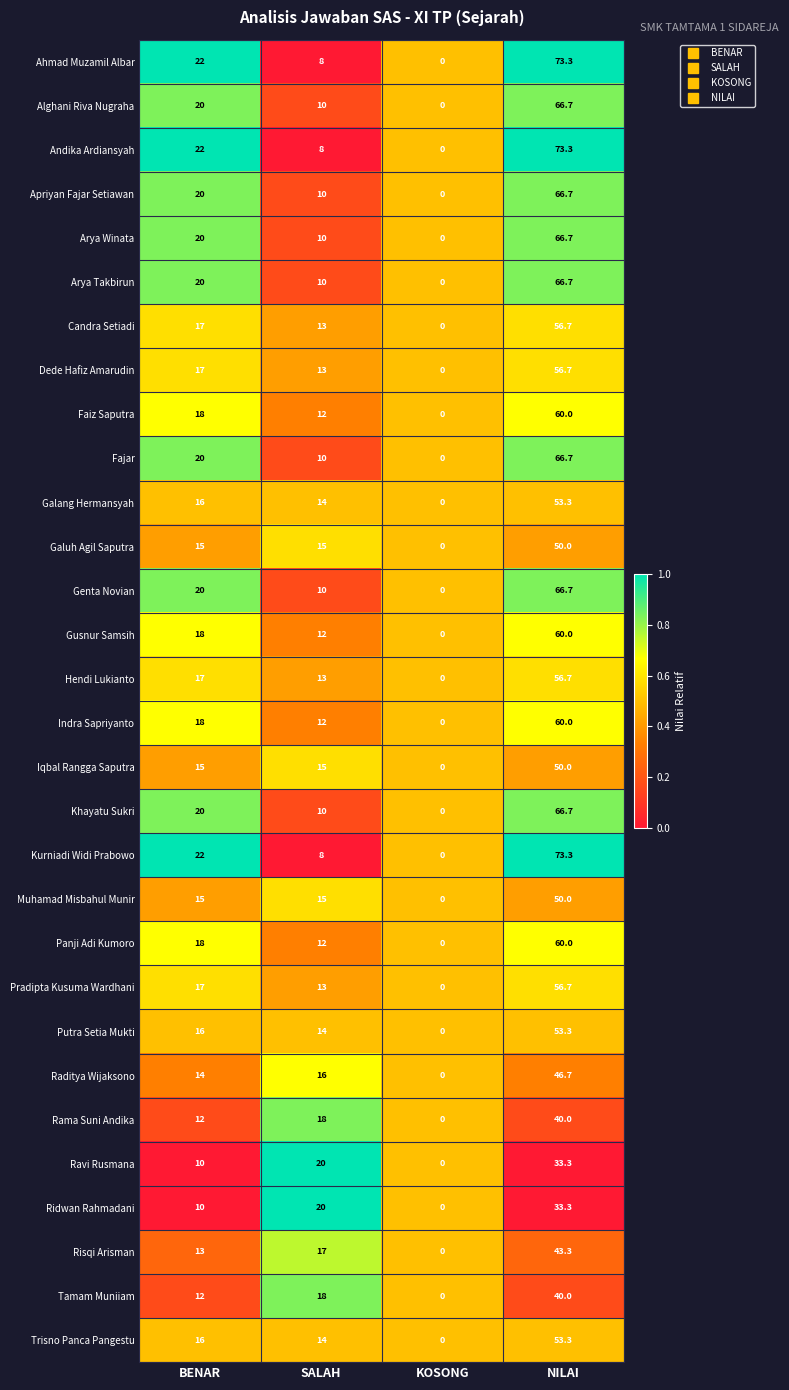

What is the approximate value of Faiz Saputra at BENAR?

18.0